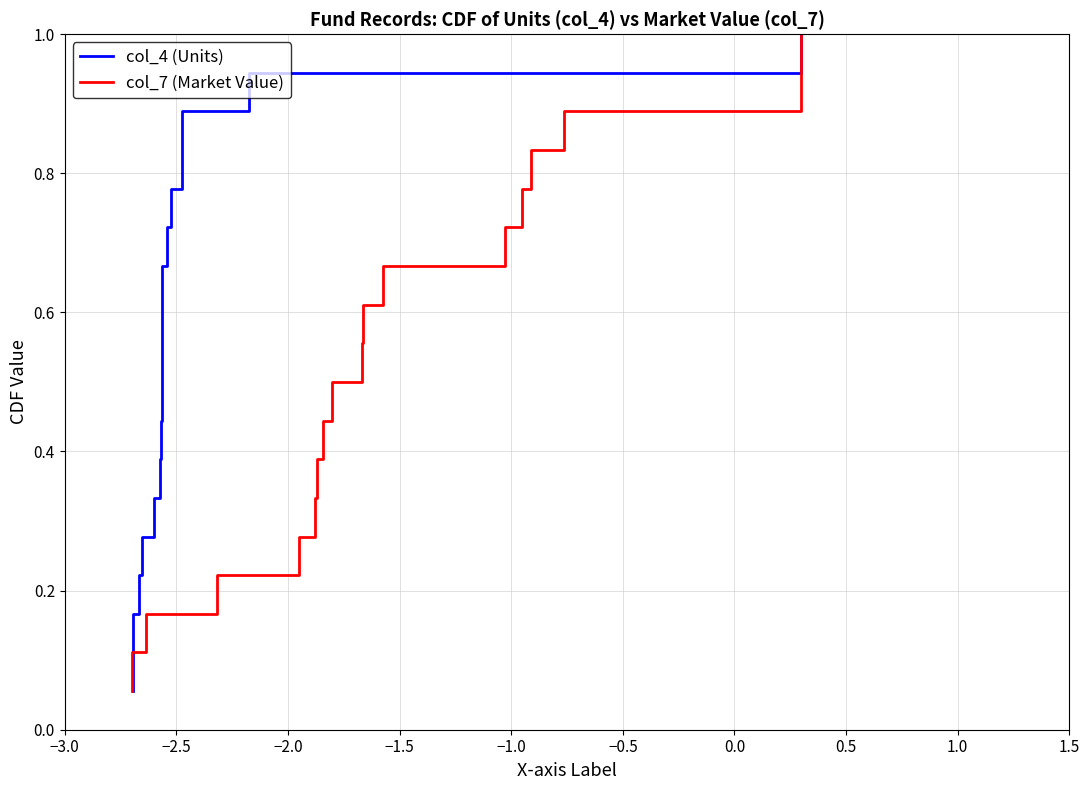

What are all the series names shown in the legend?

col_4 (Units), col_7 (Market Value)